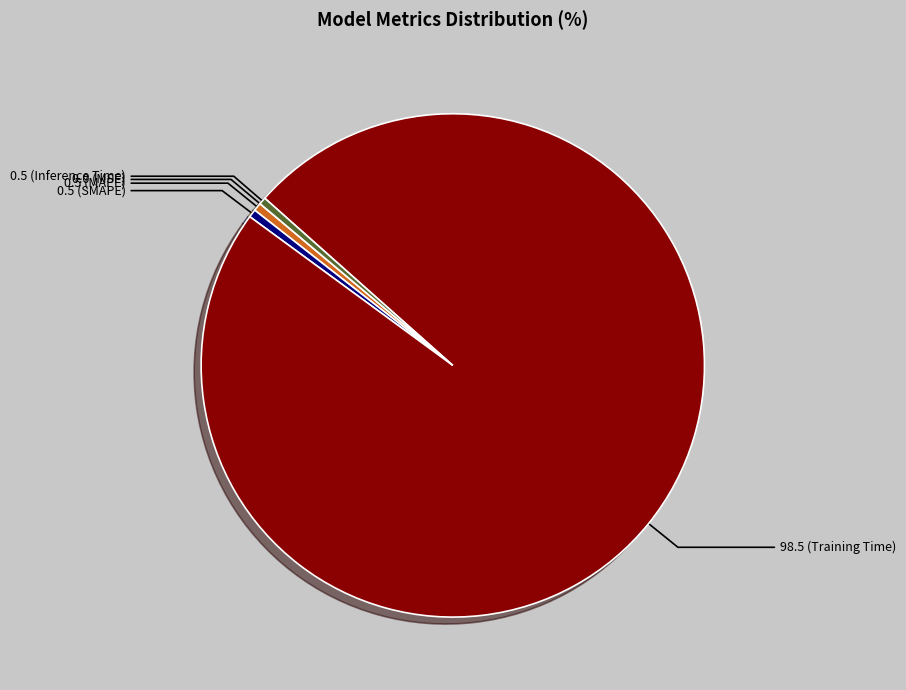

Is there a majority slice in this chart?

Yes